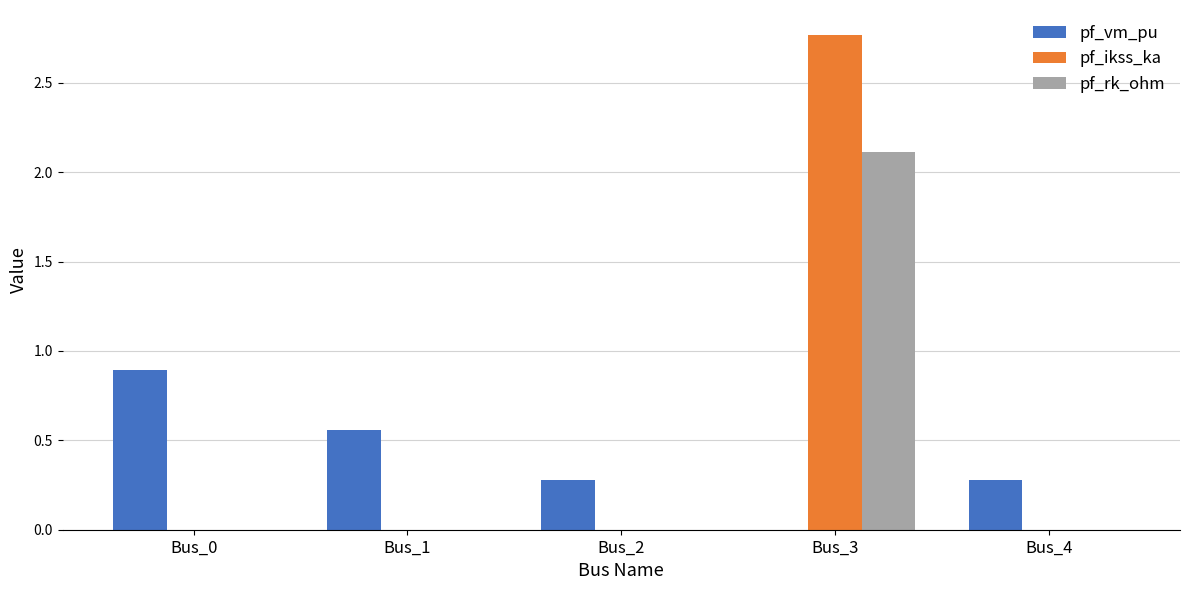

Count the number of data series in this chart.

3